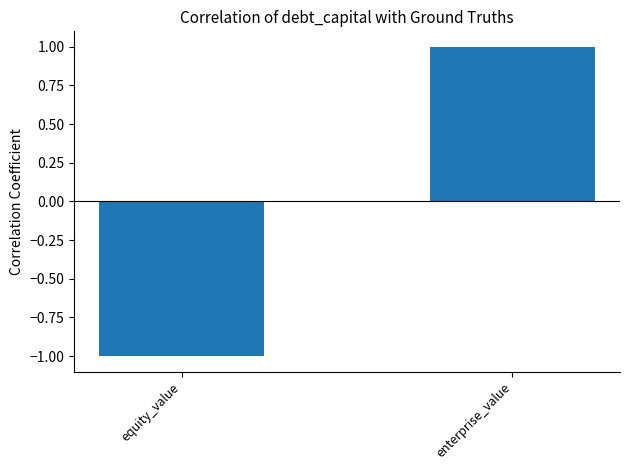

What is the smallest value displayed?

-1.0